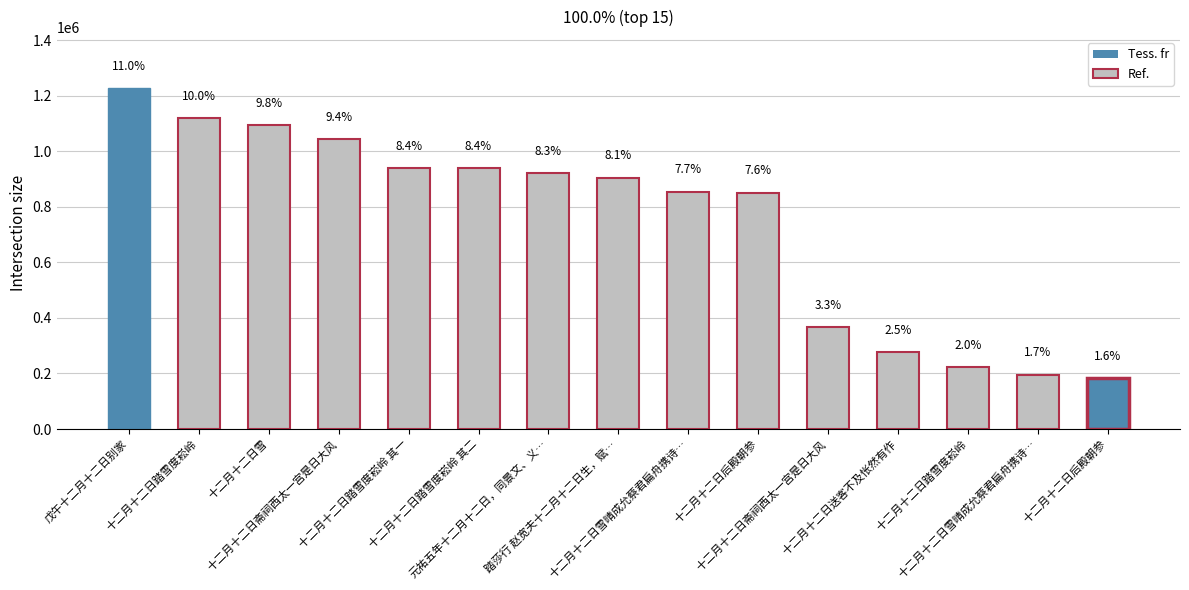

Is it true that the value at 十二月十二日踏雪度崧岭 其一 is 1527709?

False